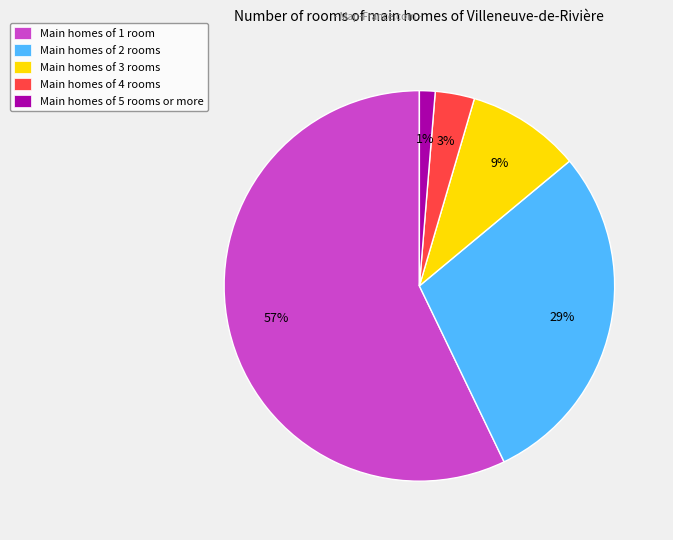

Which category accounts for the majority?

Main homes of 1 room